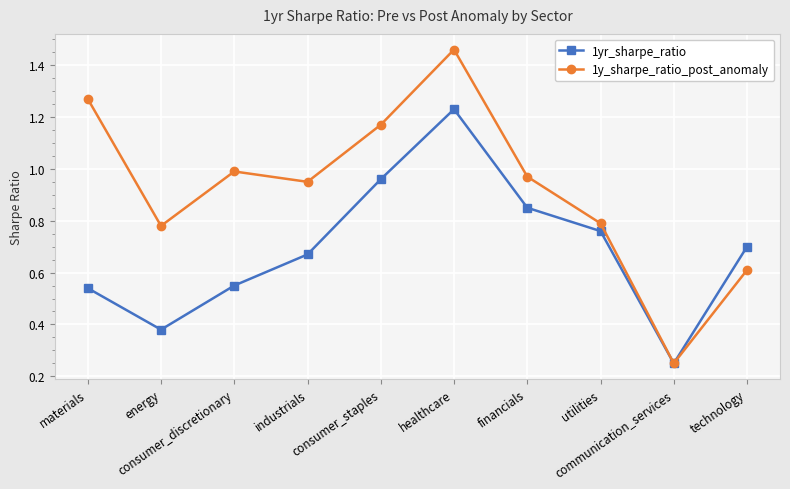

Which series has the widest spread of values?

1y_sharpe_ratio_post_anomaly